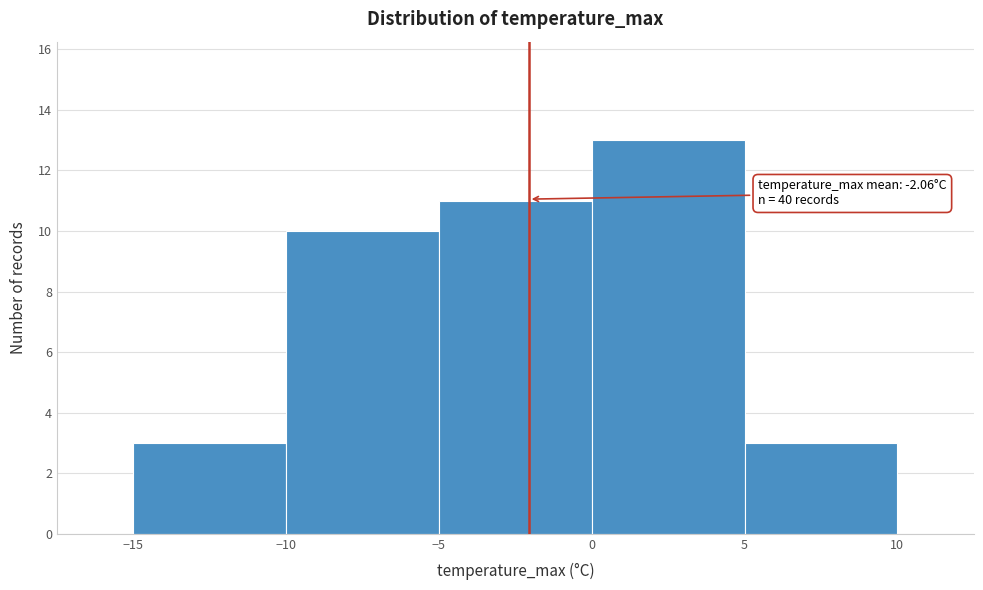

Which range on the x-axis has the tallest bar?

0 to 5